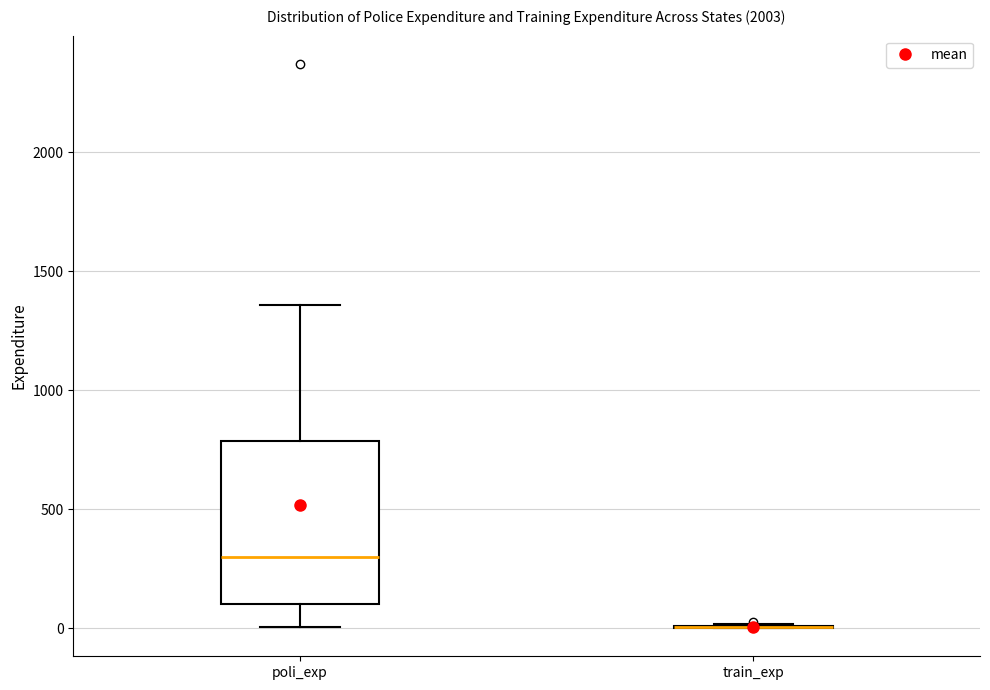

Reading left to right, read every box against the y-axis: the position of its median line, the range the box covers, and the ends of its whiskers. The values are not printed on the chart, so give them approximately, as read against the axis.

poli_exp: median 300, box 100 to 800, whiskers 0 to 1350
train_exp: box collapsed to a line at 0, whiskers 0 to 0